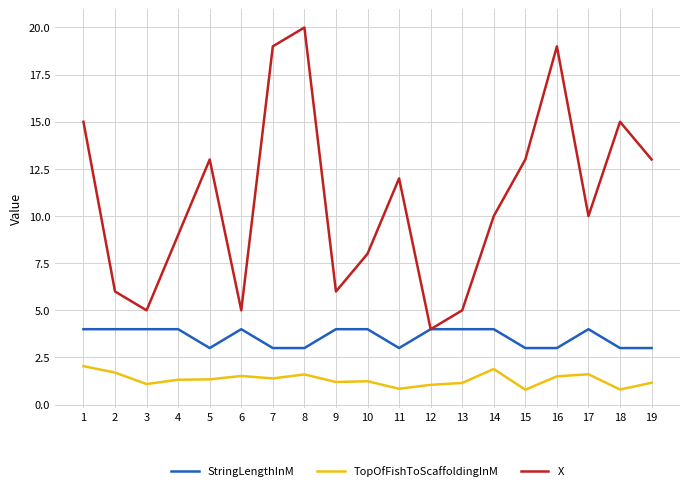

True or false: TopOfFishToScaffoldingInM and StringLengthInM cross at least once.

False